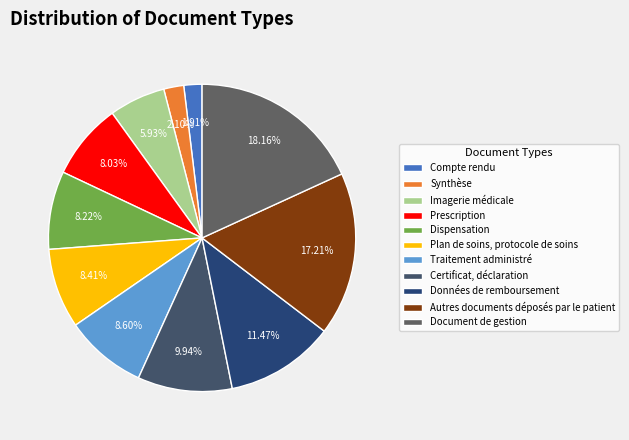

Is it true that Plan de soins, protocole de soins is 8% of the pie?

True